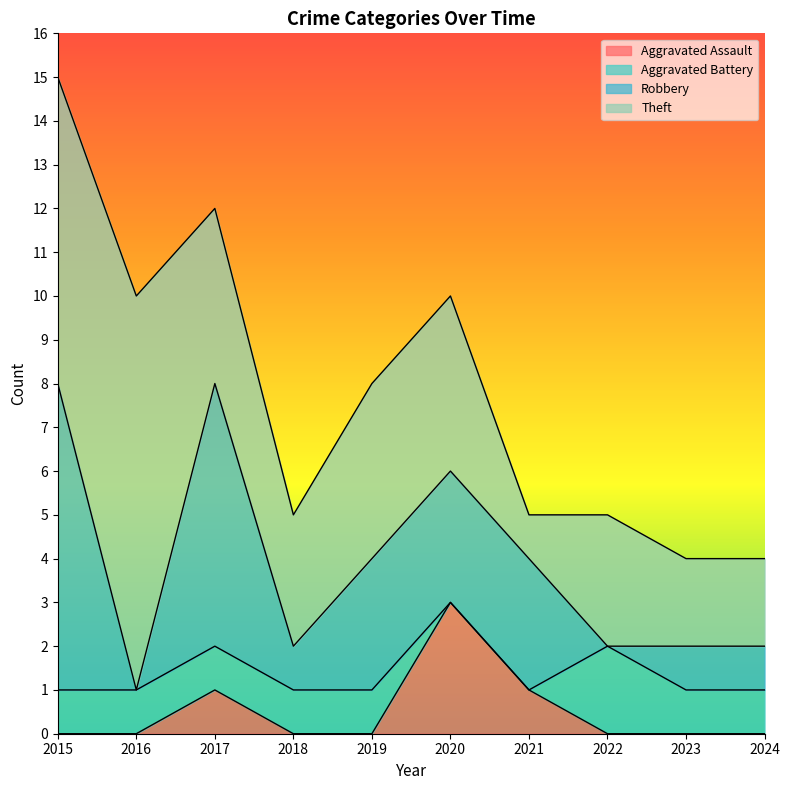

What is the difference between the Aggravated Assault values at 2017 and 2019?

1